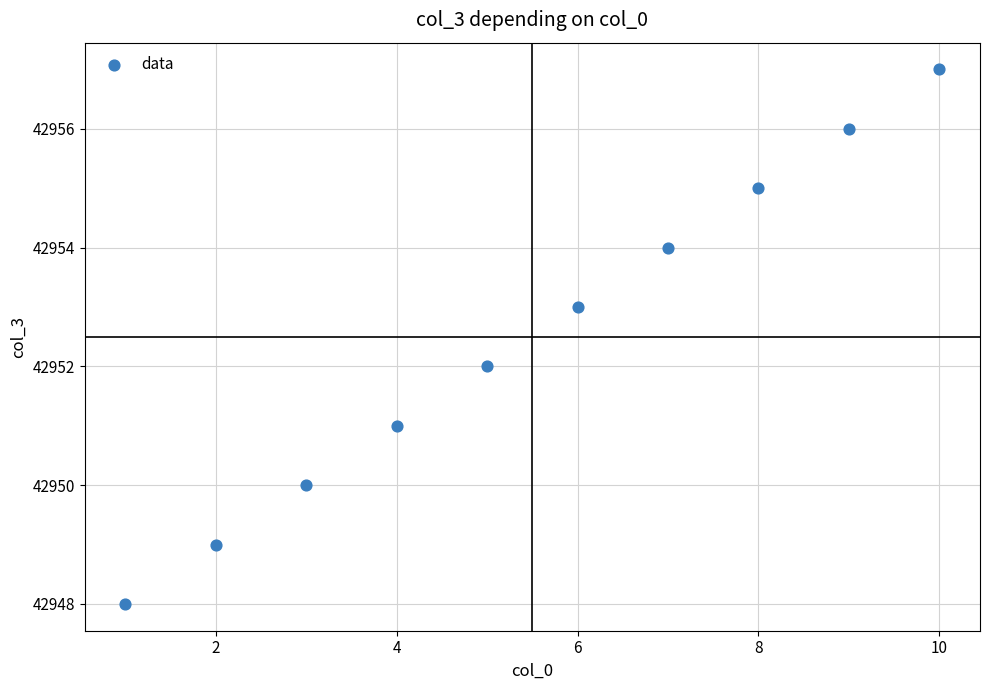

What is the range of X values (max minus min)?

9